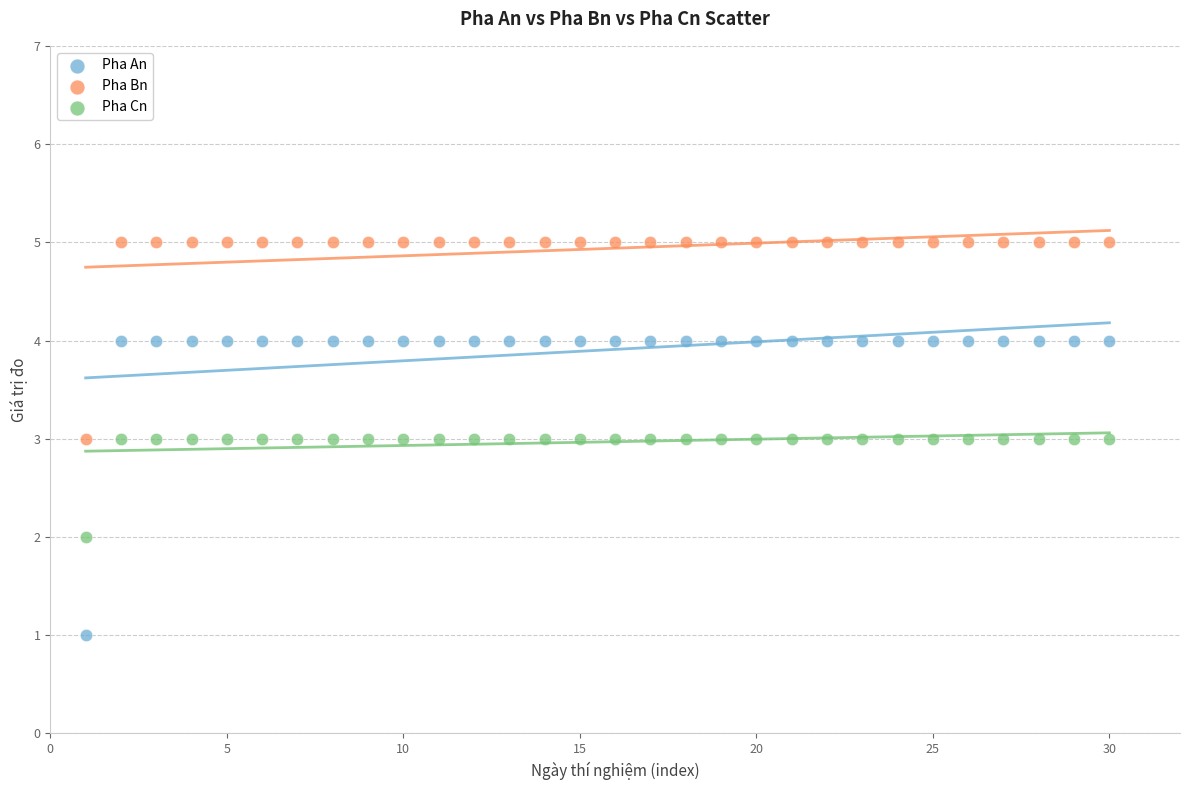

What is the X range (max minus min) for the scatter plot?

29